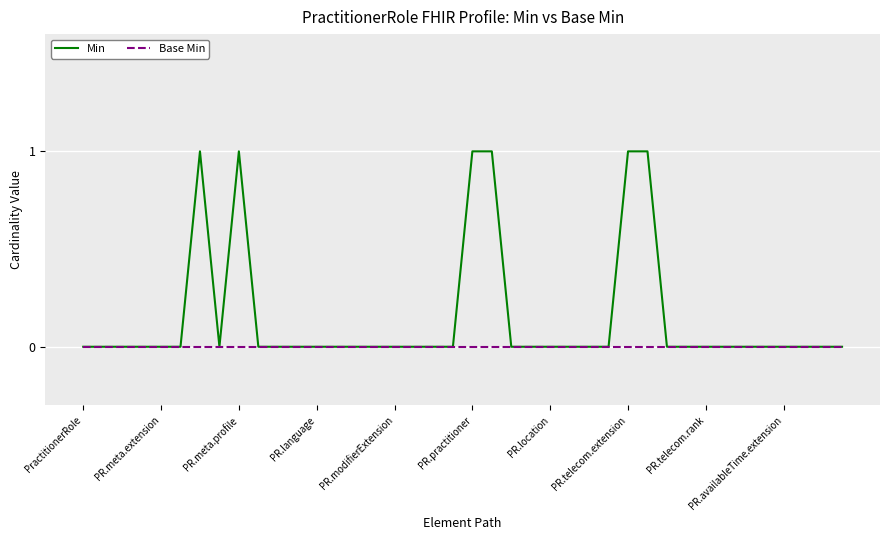

Which series has the largest total across all categories?

Min